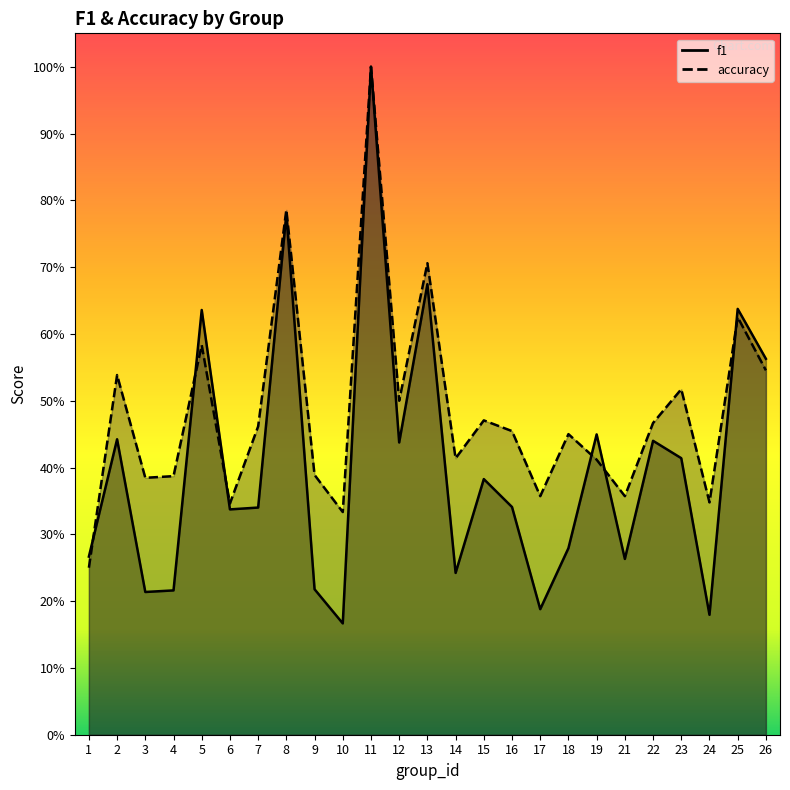

The value of accuracy at 5 is 0.6. True or false?

True